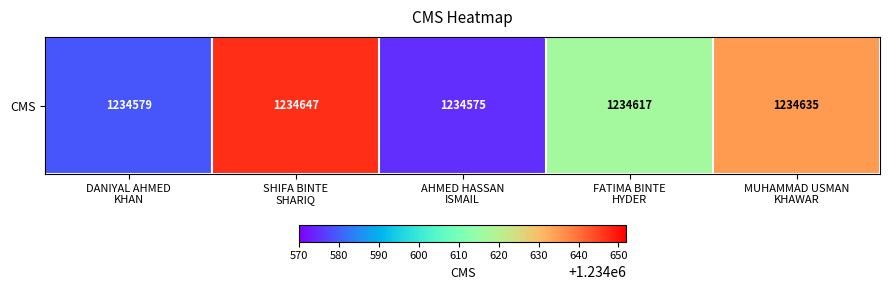

What is the ratio of the value at MUHAMMAD USMAN
KHAWAR to the value at DANIYAL AHMED
KHAN?

1.0